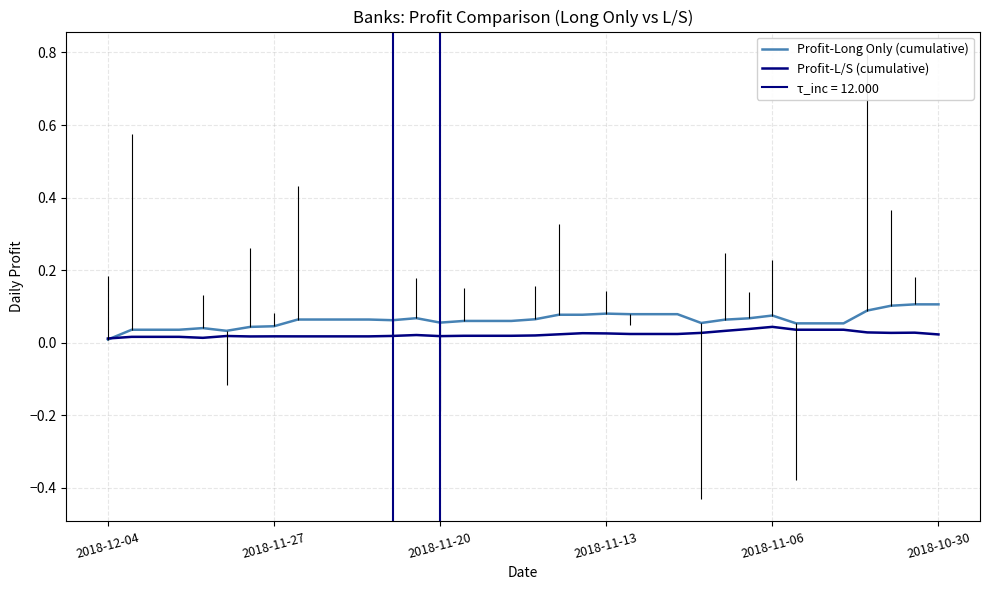

Reading left to right, list all the values displayed in this chart.

Profit-Long Only (cumulative): 0.0	0.0	0.0	0.0	0.0	0.0	0.0	0.0	0.1	0.1	0.1	0.1	0.1	0.1	0.1	0.1	0.1	0.1	0.1	0.1	0.1	0.1	0.1	0.1	0.1	0.1	0.1	0.1	0.1	0.1	0.1	0.1	0.1	0.1	0.1	0.1
Profit-L/S (cumulative): 0.0	0.0	0.0	0.0	0.0	0.0	0.0	0.0	0.0	0.0	0.0	0.0	0.0	0.0	0.0	0.0	0.0	0.0	0.0	0.0	0.0	0.0	0.0	0.0	0.0	0.0	0.0	0.0	0.0	0.0	0.0	0.0	0.0	0.0	0.0	0.0